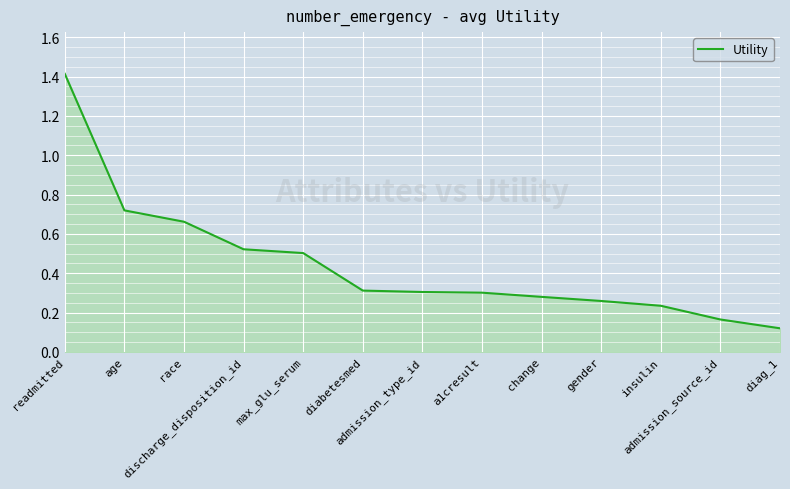

What is the sum of all values?

5.8